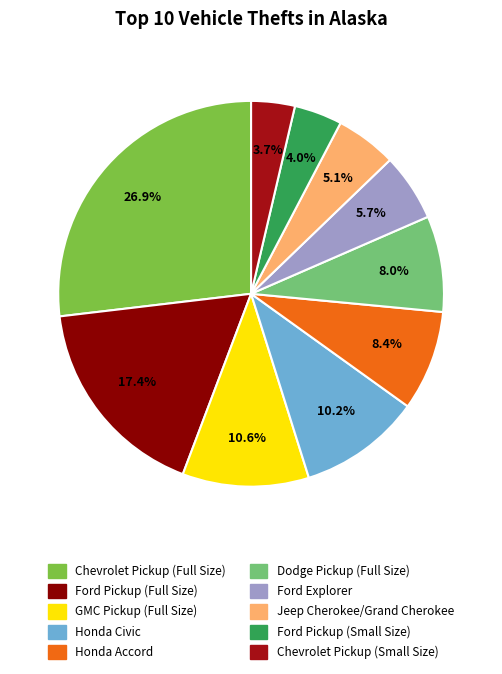

What percentage is the Jeep Cherokee/Grand Cherokee slice, to the nearest percent?

5%